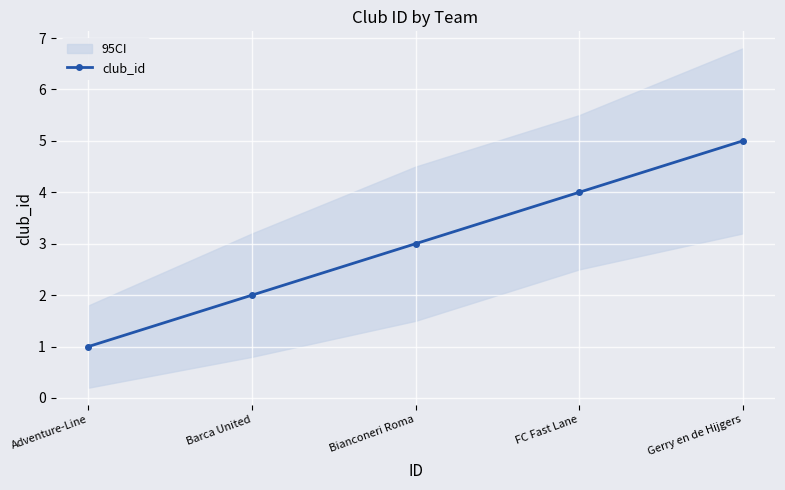

What is the label of the 1st point from the right?

Gerry en de Hijgers